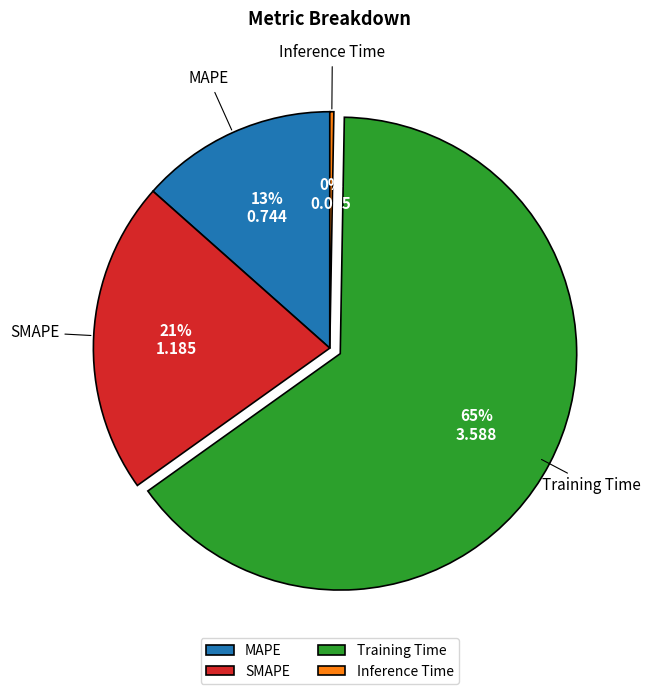

Is there any slice that represents more than half of the pie?

Yes